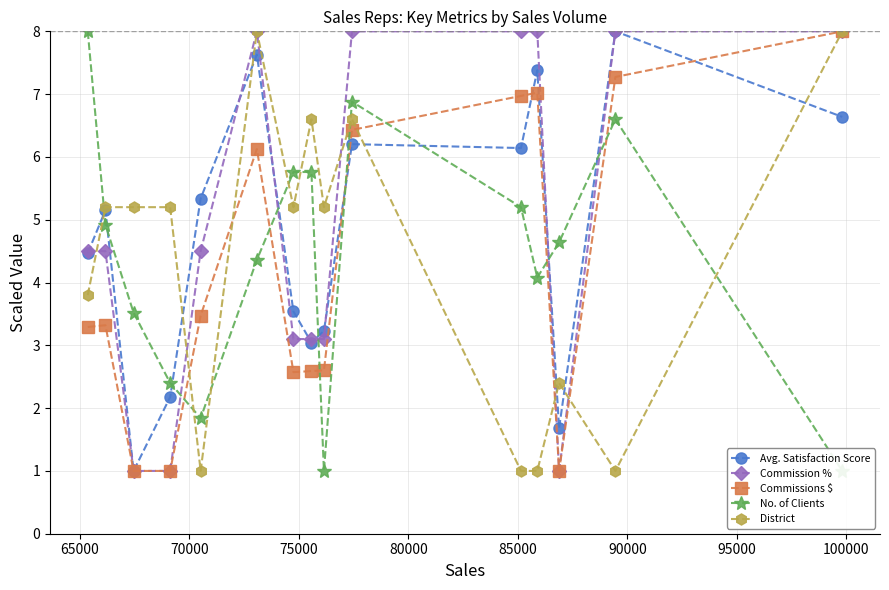

Count the number of data series in this chart.

5